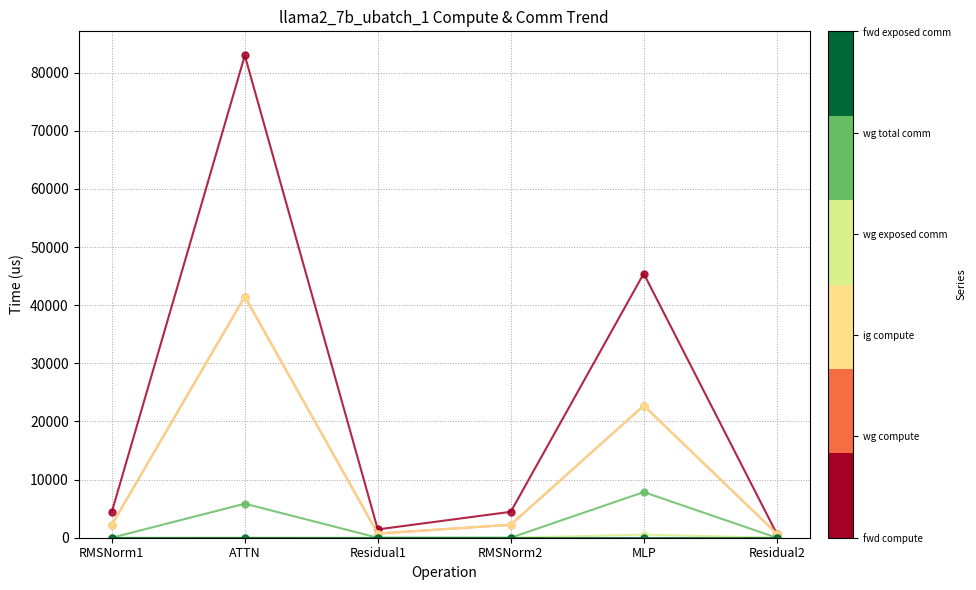

Which has a higher value, RMSNorm1 or RMSNorm2?

RMSNorm1